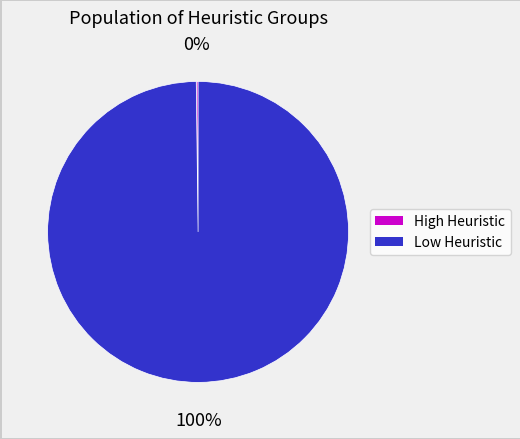

To the nearest percent, what is the difference between the largest and smallest slice percentages?

100%